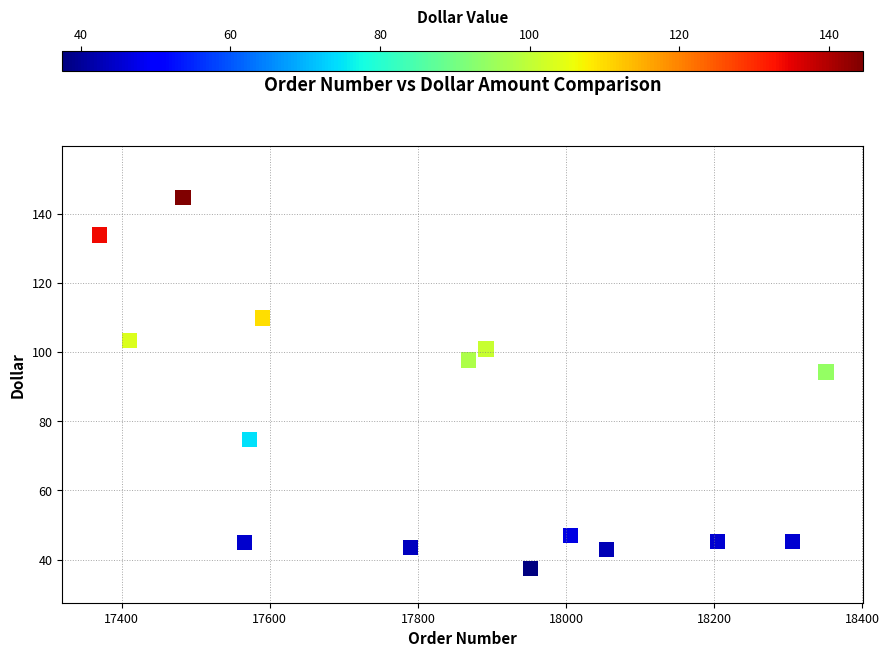

What Y value in the scatter plot is closest to 91?

94.2